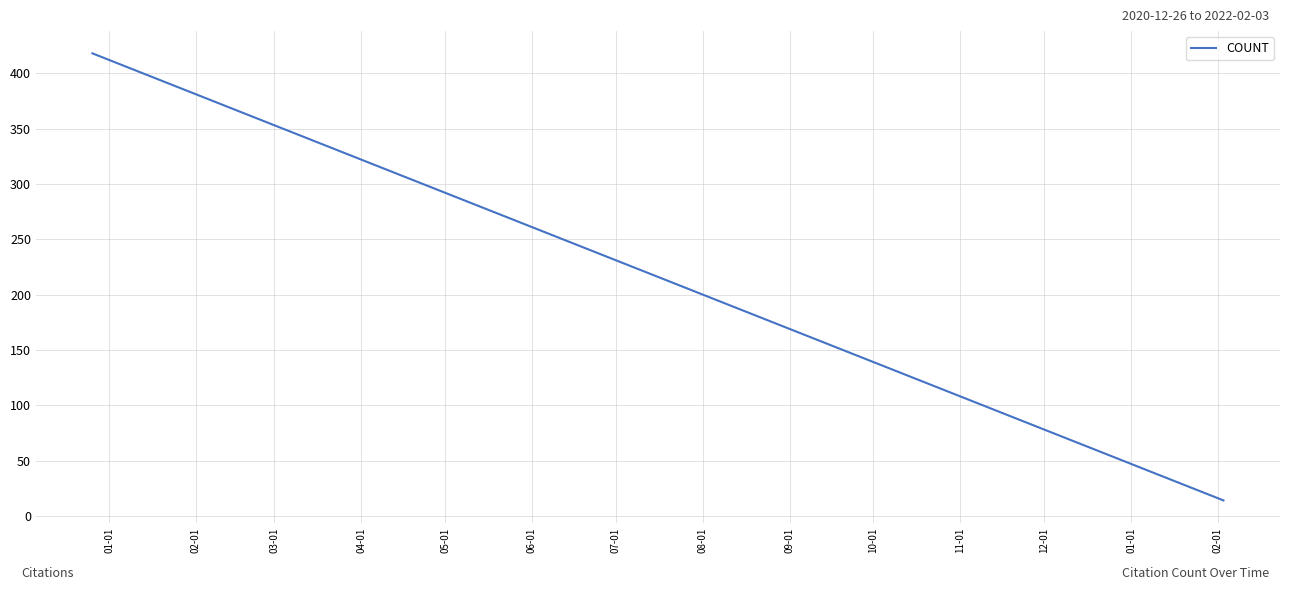

What is the difference between the second highest and second lowest values?

299